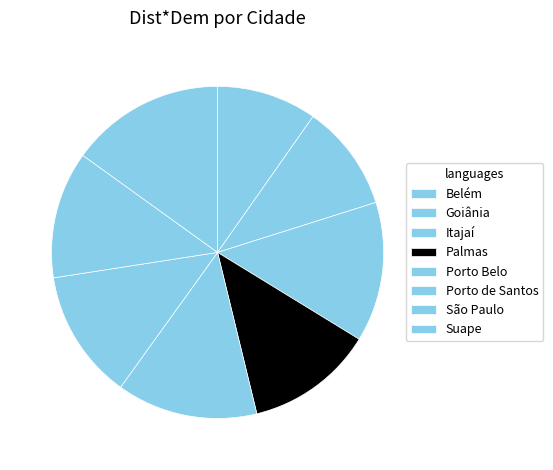

What percentage is the Suape slice, to the nearest percent?

15%